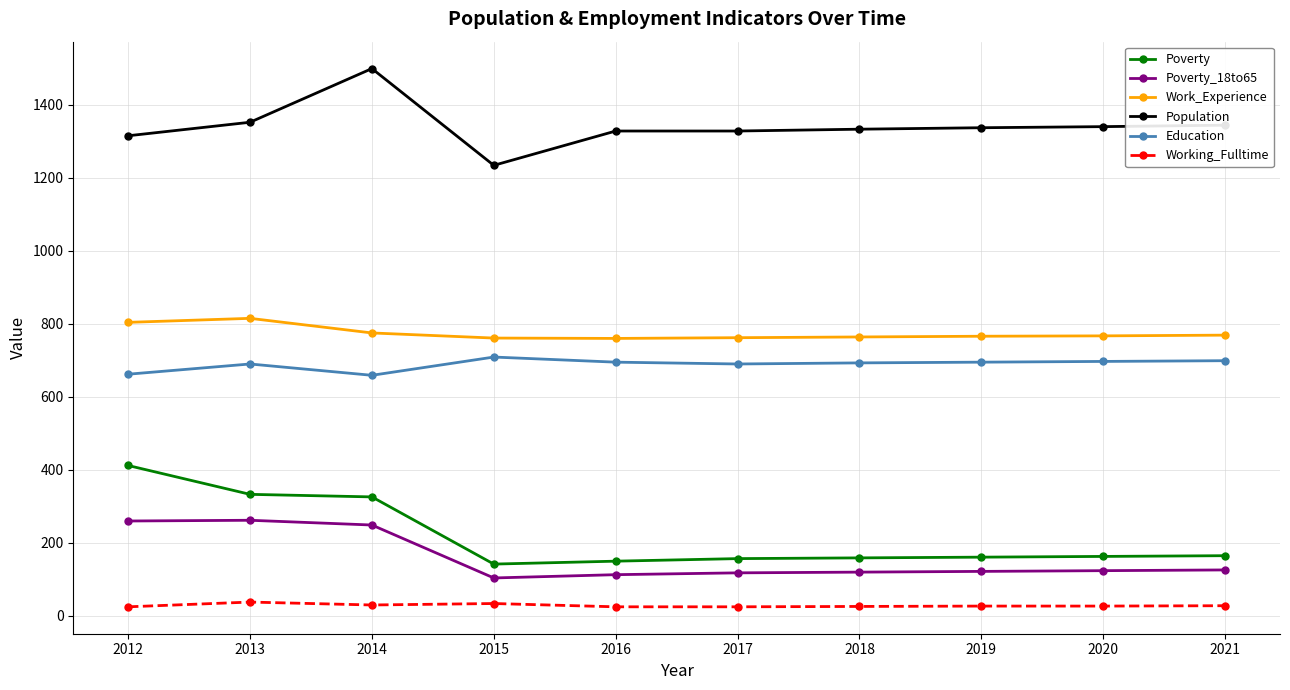

What is the difference between the maximum and minimum values in the Education series?

50